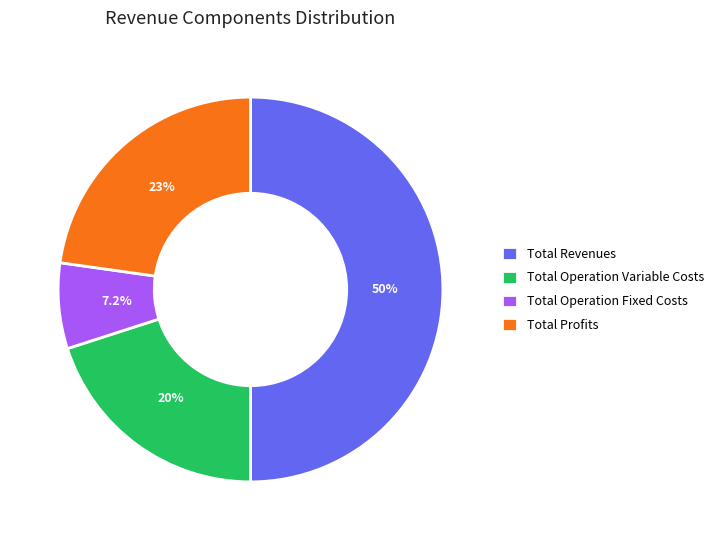

Combined, do Total Operation Fixed Costs and Total Revenues account for over 50%?

Yes